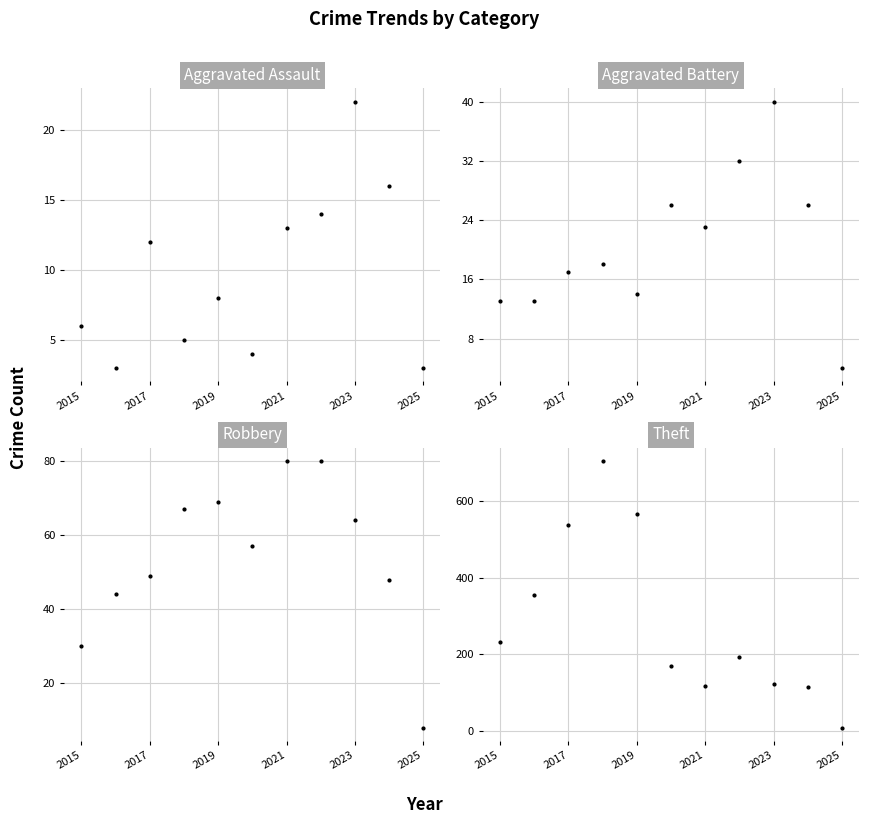

What is the value of the Aggravated Battery point at the 2nd from the left?

13